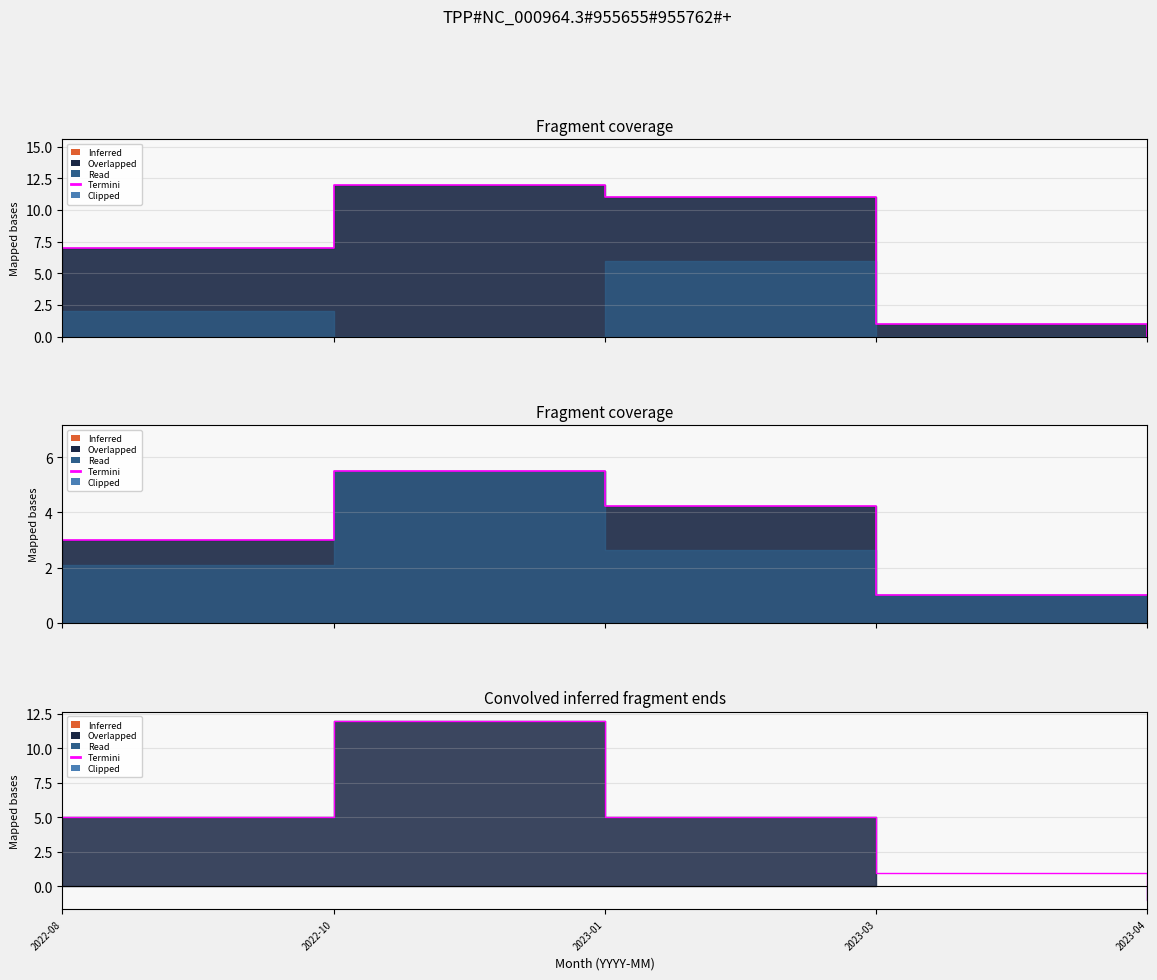

Reading left to right, transcribe all the data shown in this chart.

5	12	5	1	-1